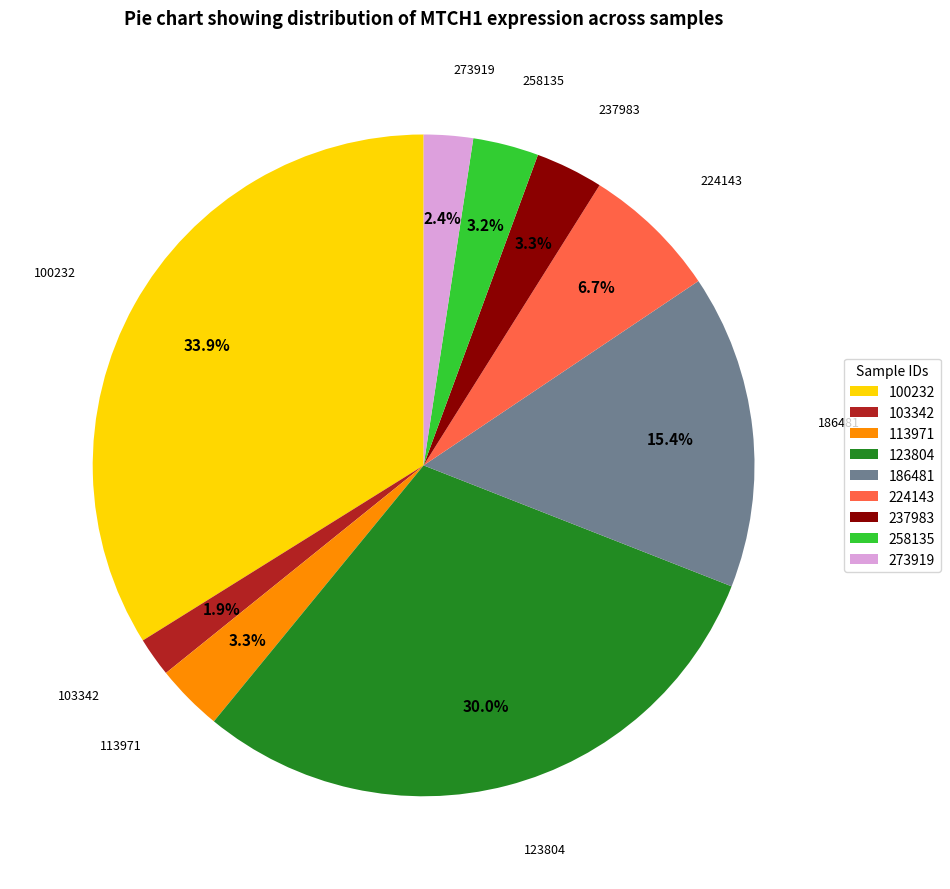

What is the largest slice in the pie chart?

100232